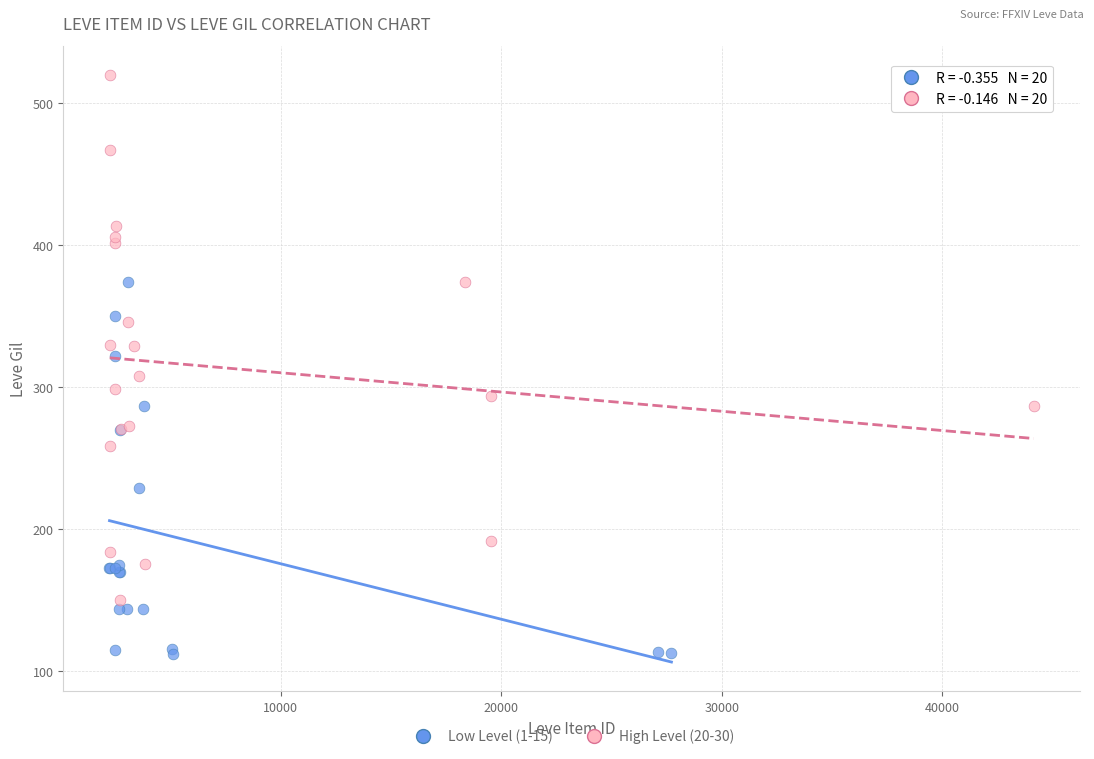

Which series contains the lowest Y value?

Low Level (1-15)